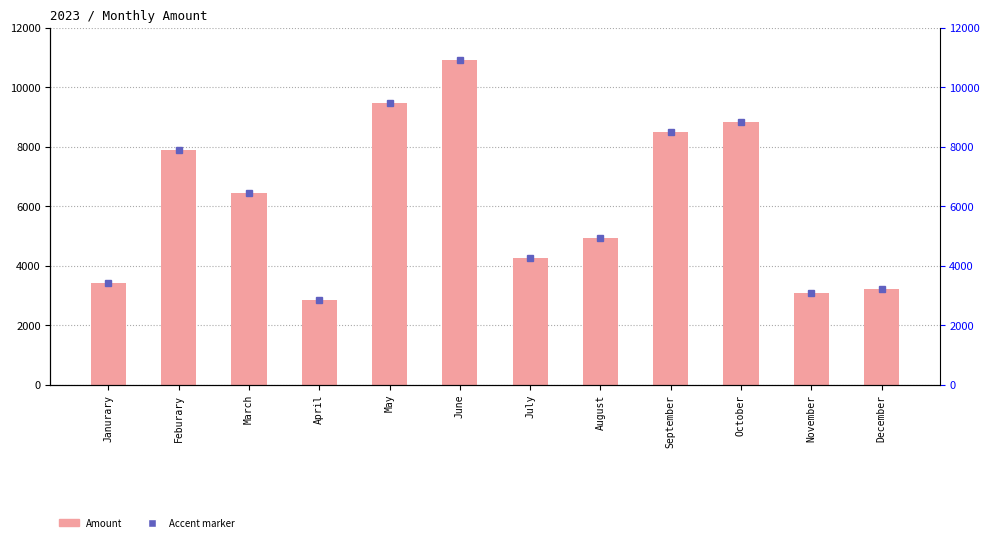

At which category does the chart reach its minimum across all series?

April